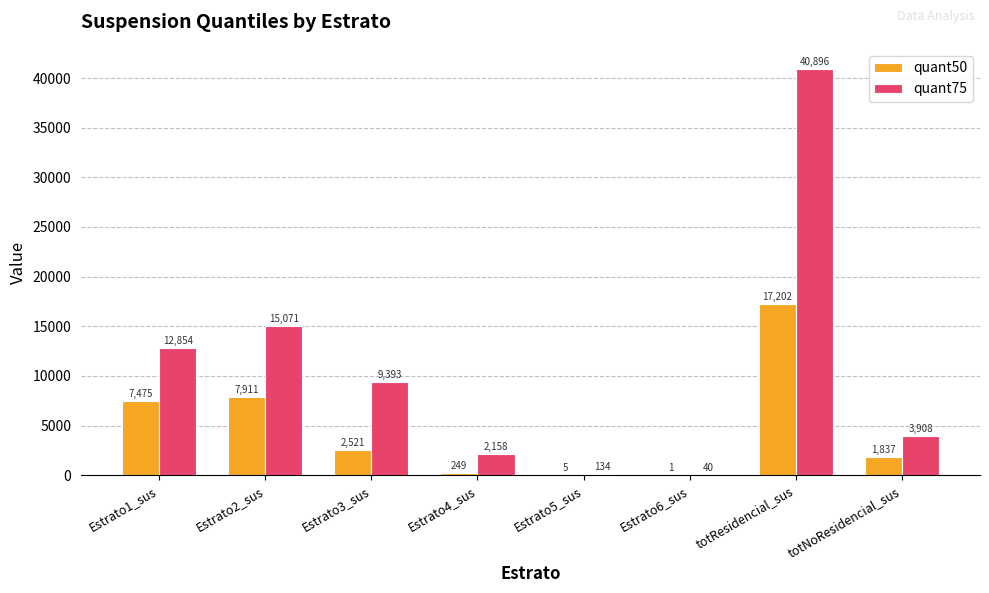

Which category has the highest value in the quant75 series?

totResidencial_sus